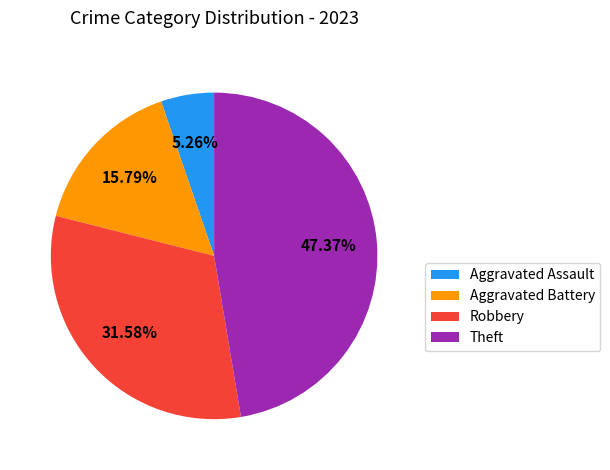

True or false: Aggravated Assault accounts for 12% of the total.

False